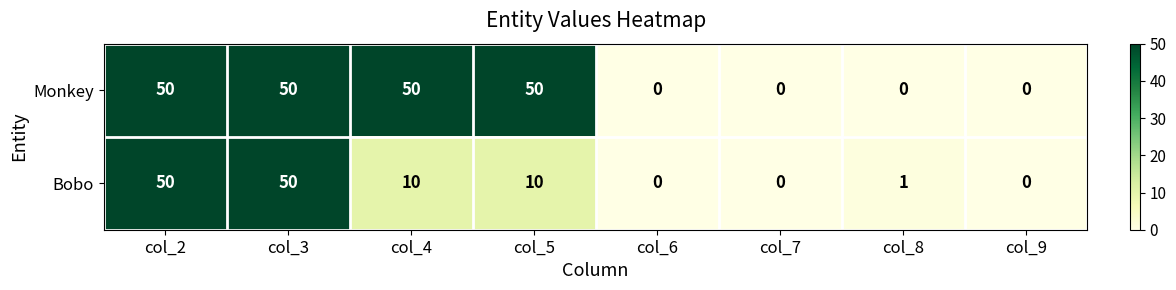

What is the approximate value of Bobo at col_5, to the nearest 5?

10